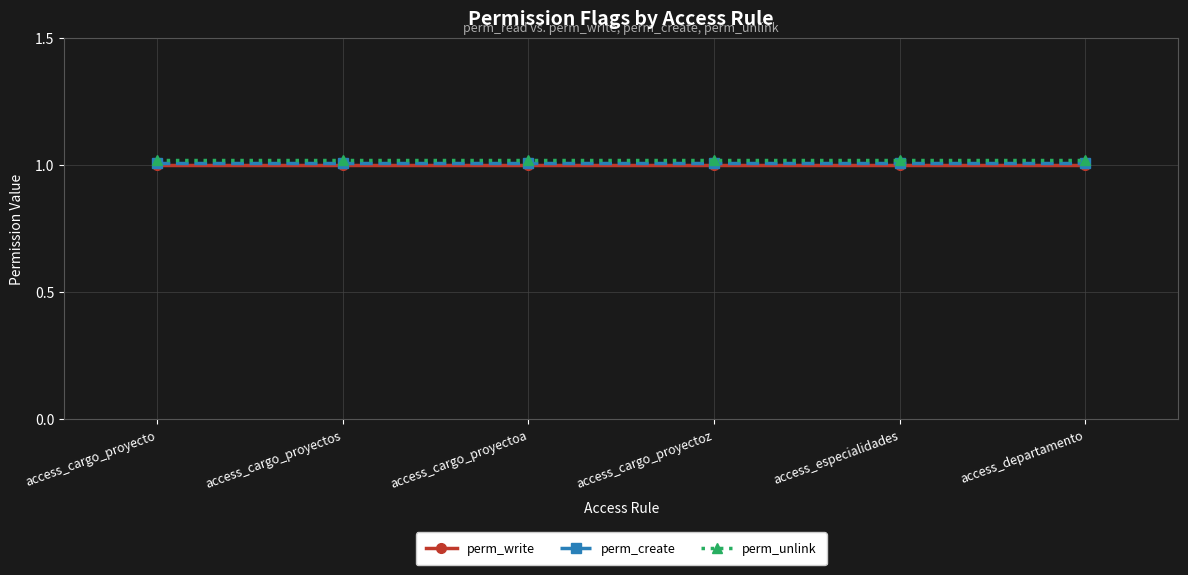

What is the label of the 1st point from the left?

access_cargo_proyecto